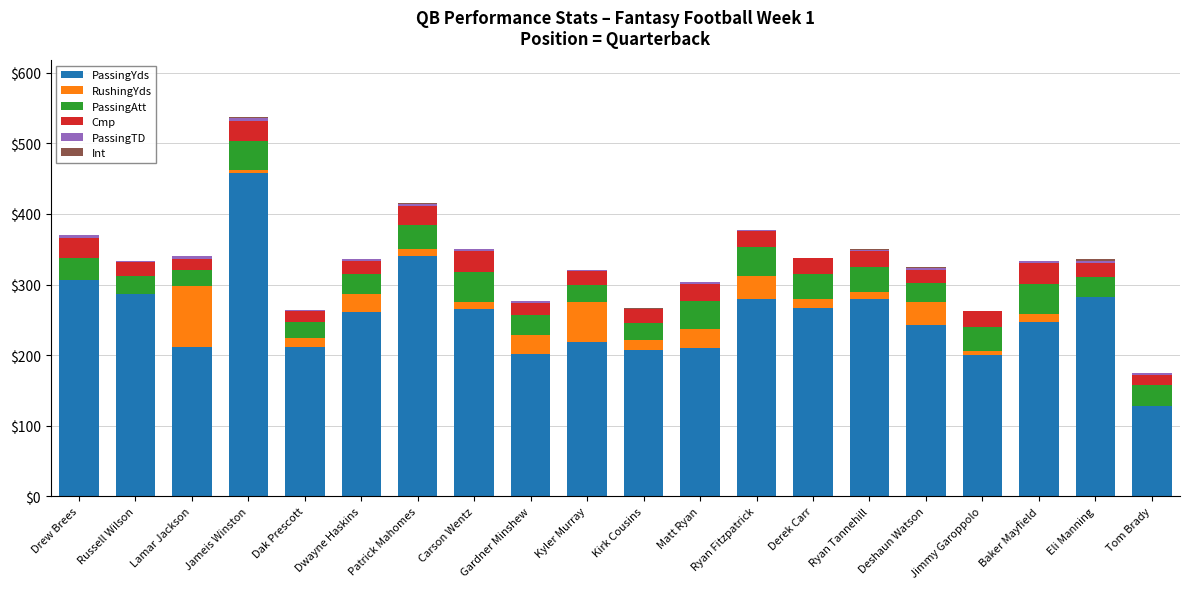

What is the maximum value for PassingYds?

458